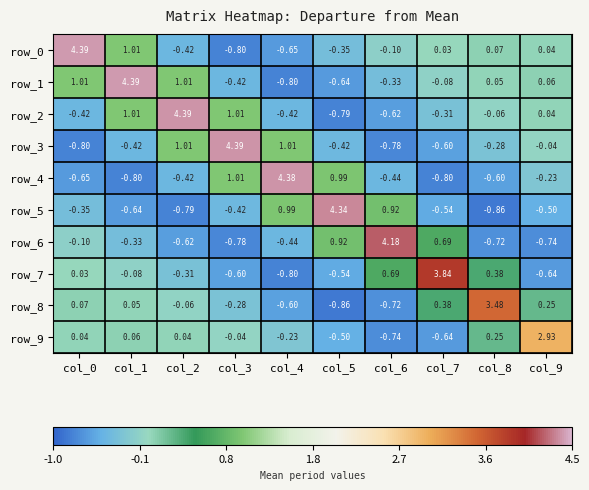

How many series are shown in this chart?

10